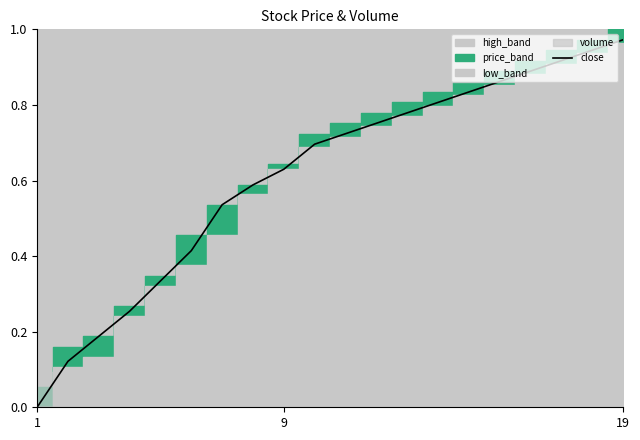

Is it true that close equals 0.0 at 1?

True